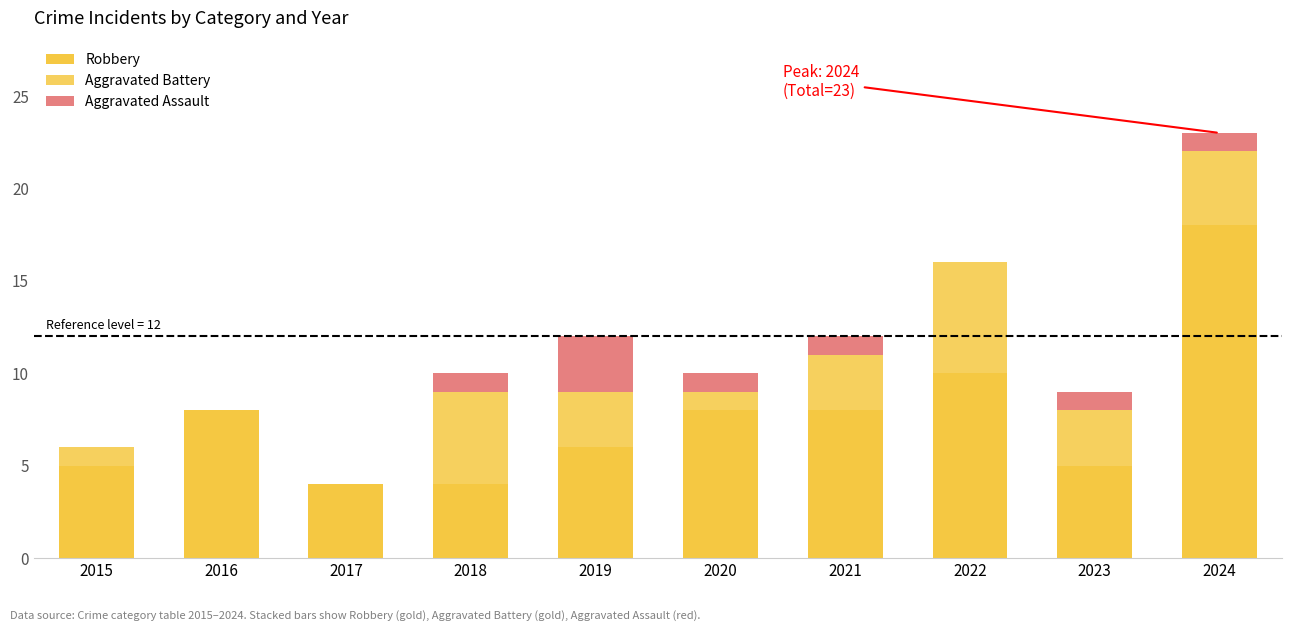

How many series are shown in this chart?

3